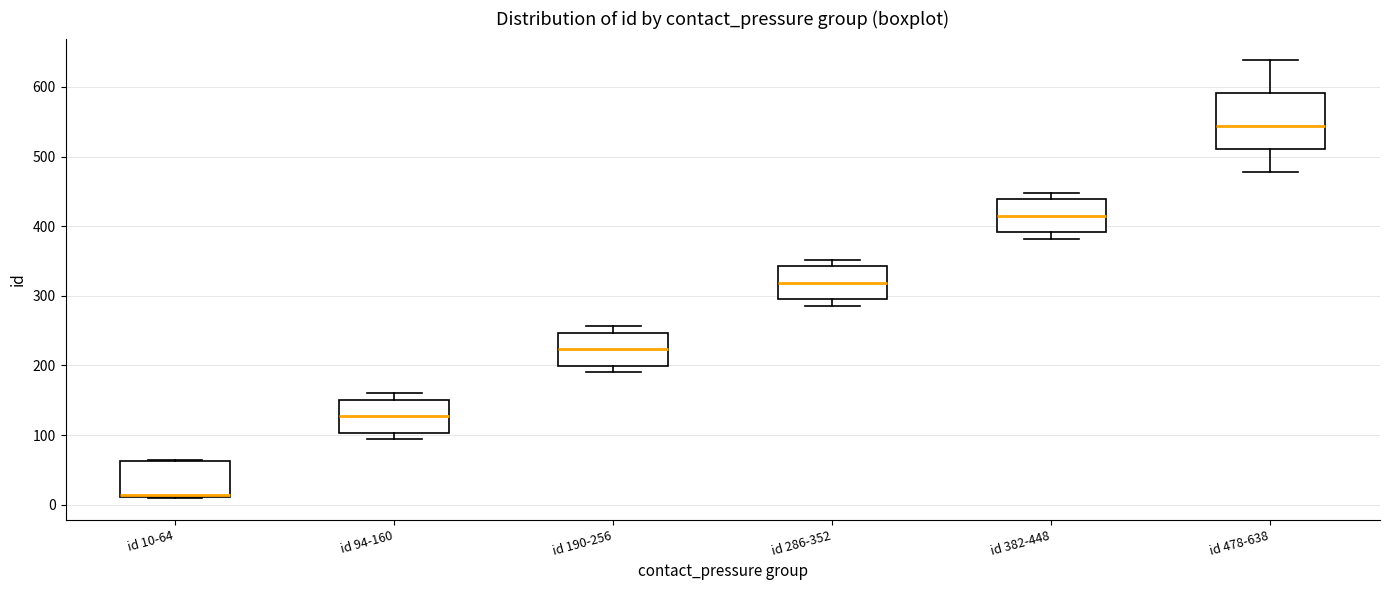

Reading left to right, transcribe this box plot: for each box, give where its median line is, the range the box spans, and where its two whiskers end, as read against the y-axis. The values are not printed on the chart, so give them approximately, as read against the axis.

id 10-64: median 10, box 10 to 60, whiskers 10 to 60
id 94-160: median 130, box 100 to 150, whiskers 90 to 160
id 190-256: median 220, box 200 to 250, whiskers 190 to 260
id 286-352: median 320, box 300 to 340, whiskers 290 to 350
id 382-448: median 420, box 390 to 440, whiskers 380 to 450
id 478-638: median 540, box 510 to 590, whiskers 480 to 640